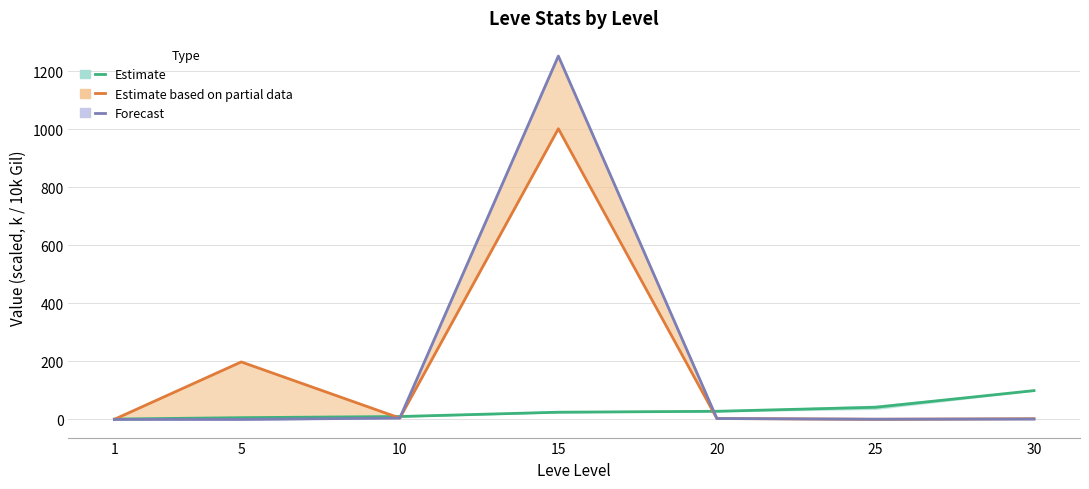

What is the difference between the highest and lowest values at 20?

25.0